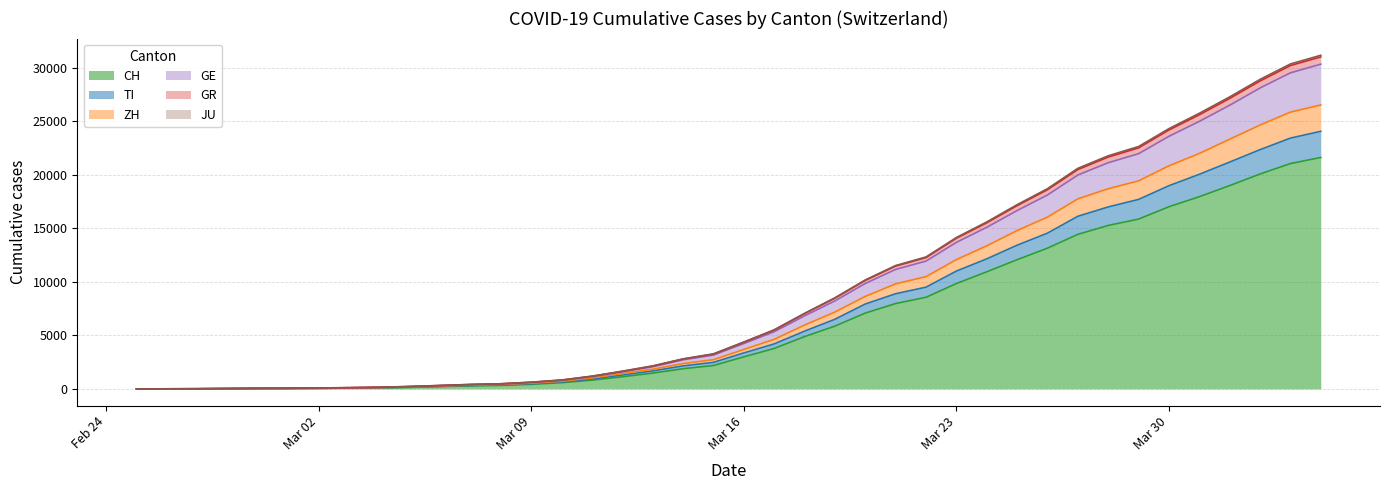

What is the label of the 21st point from the left?

Mar 16